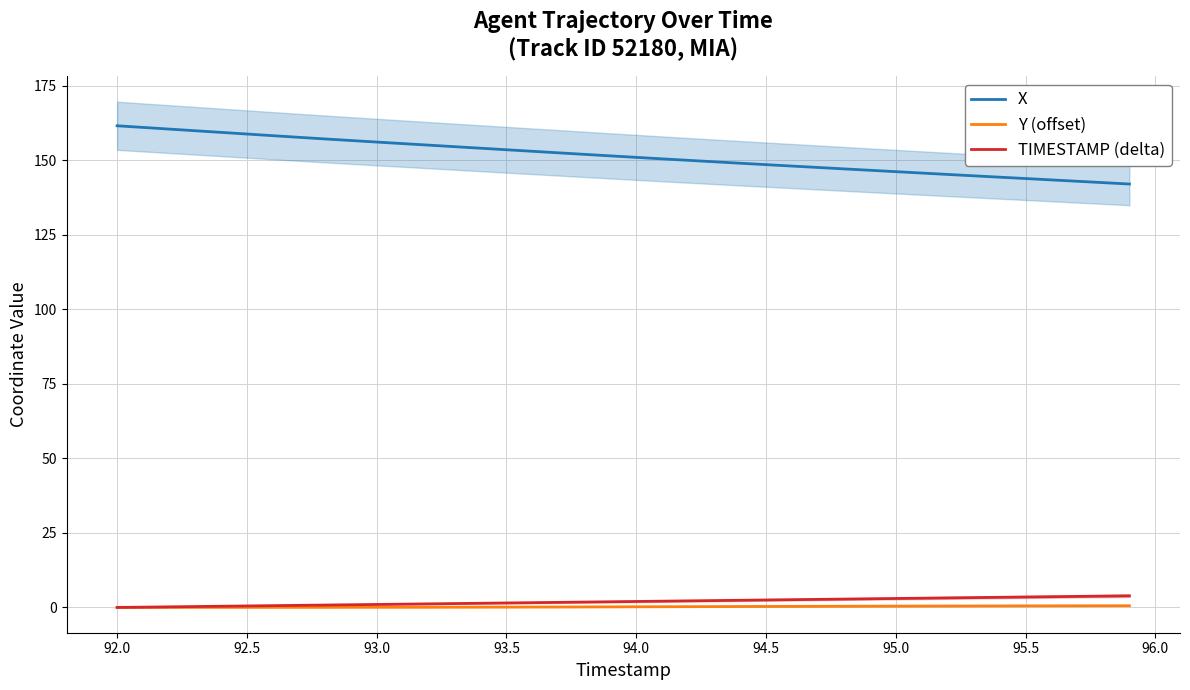

Rank the series by their maximum value, from highest to lowest.

X, TIMESTAMP (delta), Y (offset)